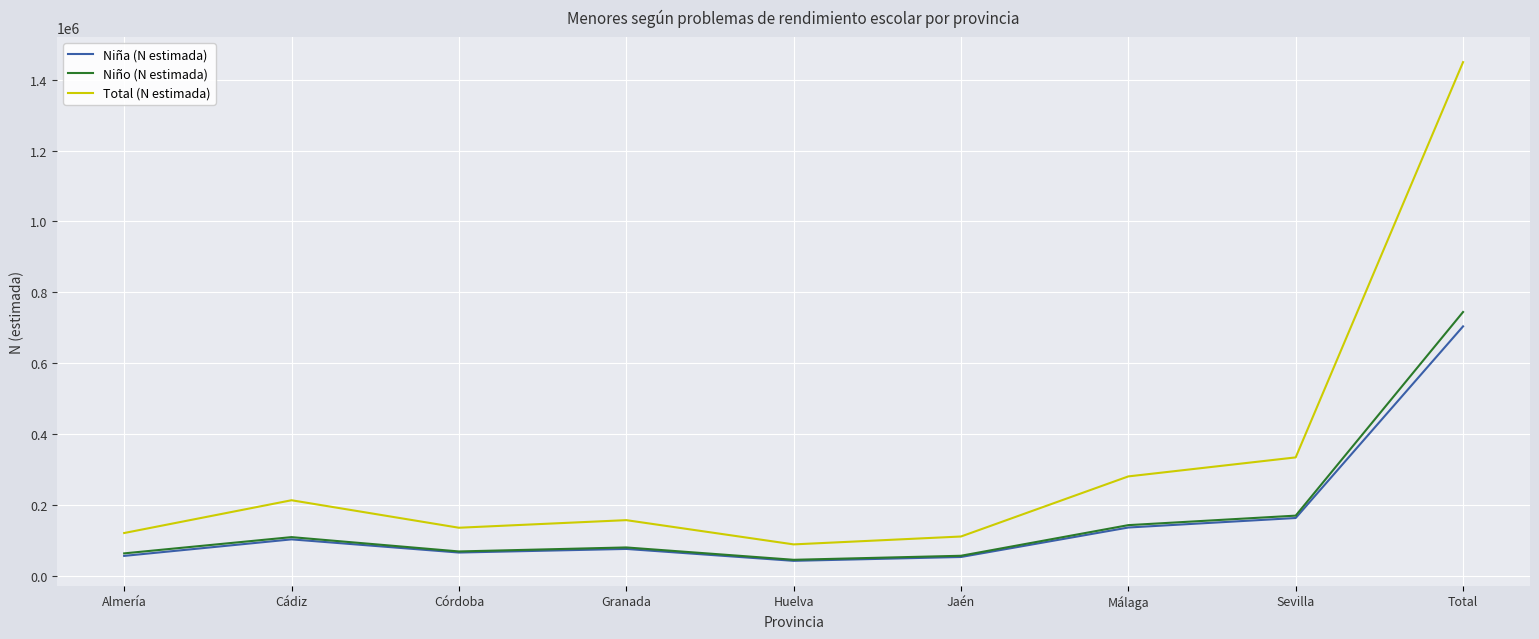

What is the lowest value of the Total (N estimada) series?

89788